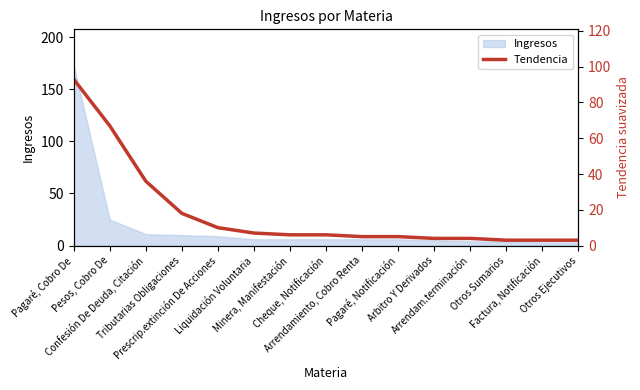

Rank the categories by value from highest to lowest.

Pagaré, Cobro De, Pesos, Cobro De, Confesión De Deuda, Citación, Tributarias Obligaciones, Prescrip.extinción De Acciones, Liquidación Voluntaria, Minera, Manifestación, Cheque, Notificación, Arrendamiento, Cobro Renta, Pagaré, Notificación, Arbitro Y Derivados, Arrendam.terminación, Otros Sumarios, Factura, Notificación, Otros Ejecutivos